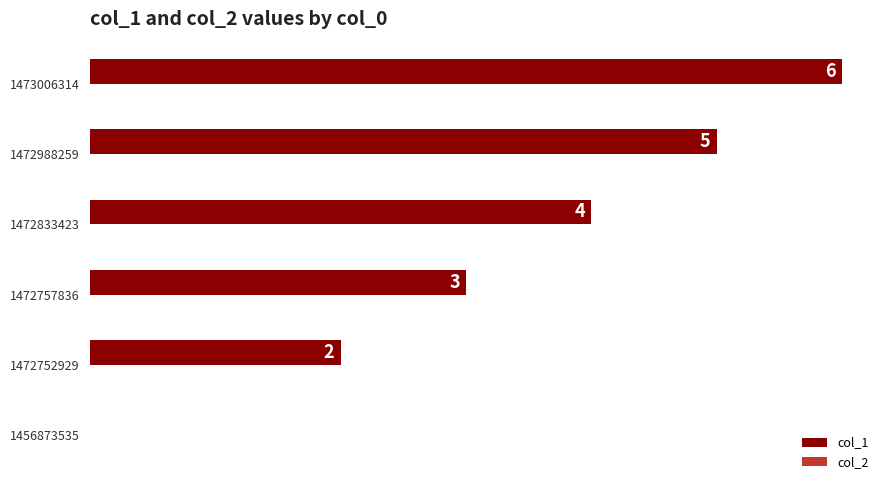

What is the maximum value shown in the chart?

6